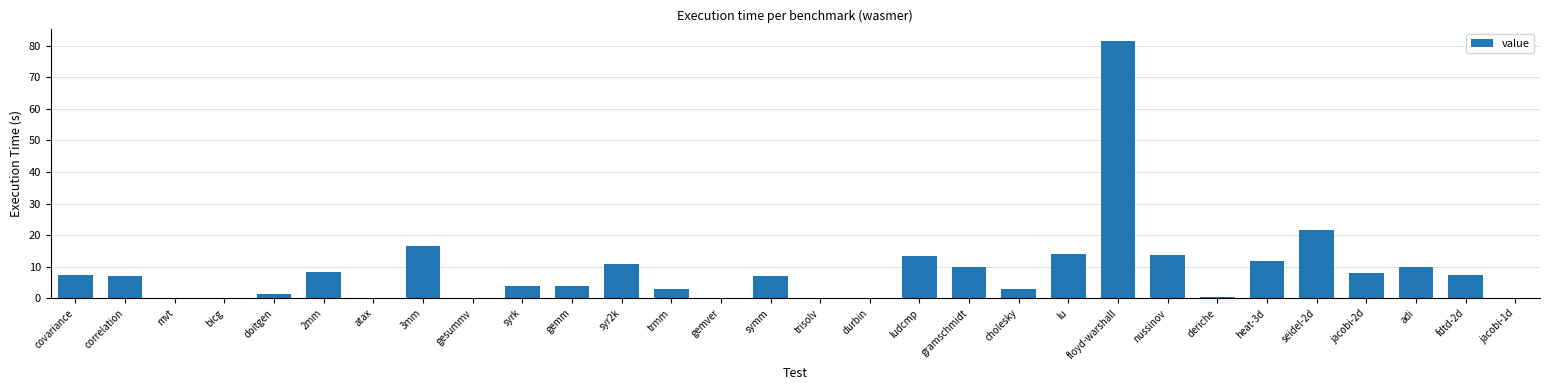

What is the average value?

8.8